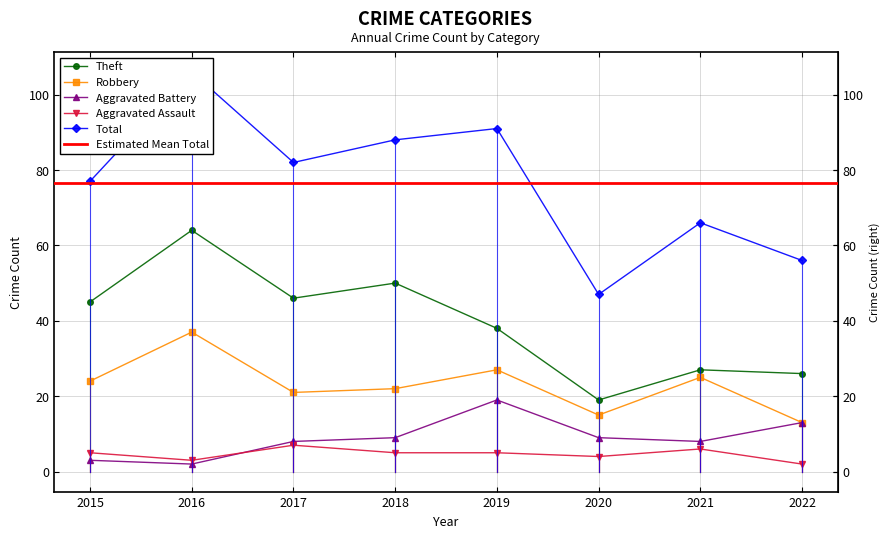

The Theft series shows 46 at 2017. True or false?

True